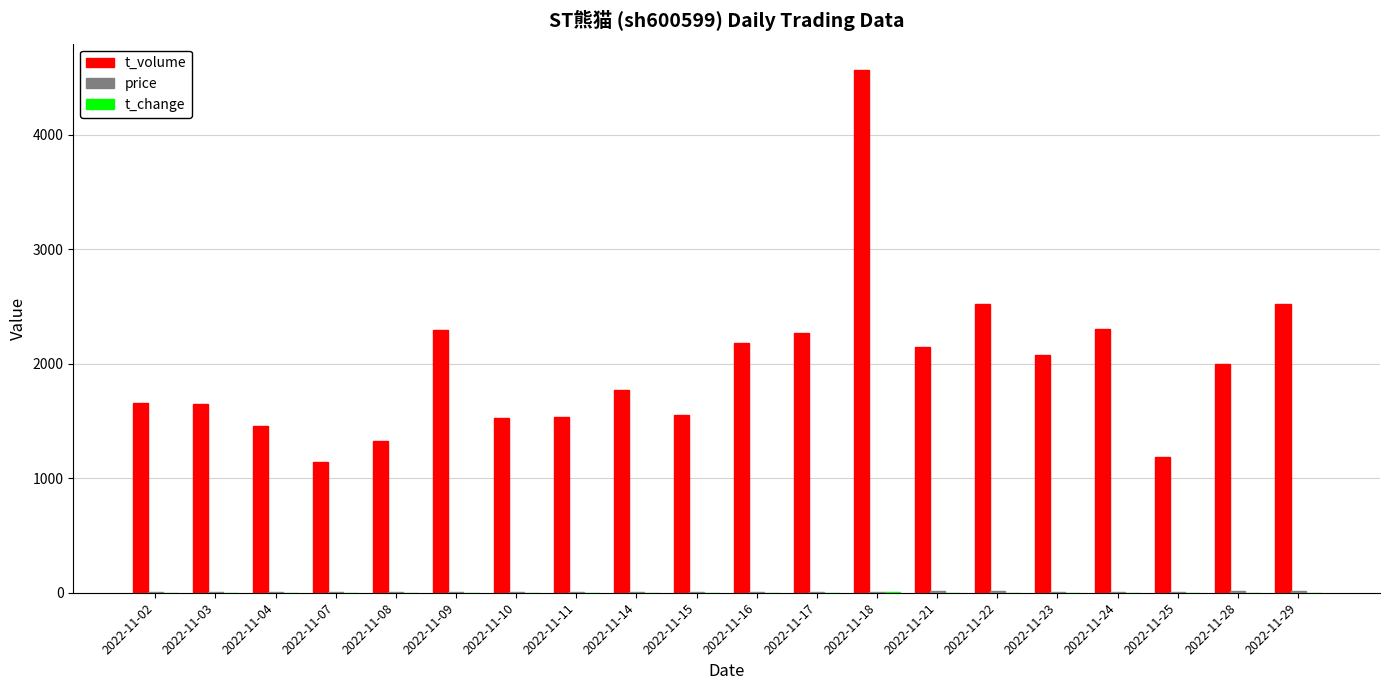

What is the spread (max minus min) of values at 2022-11-23?

2071.8